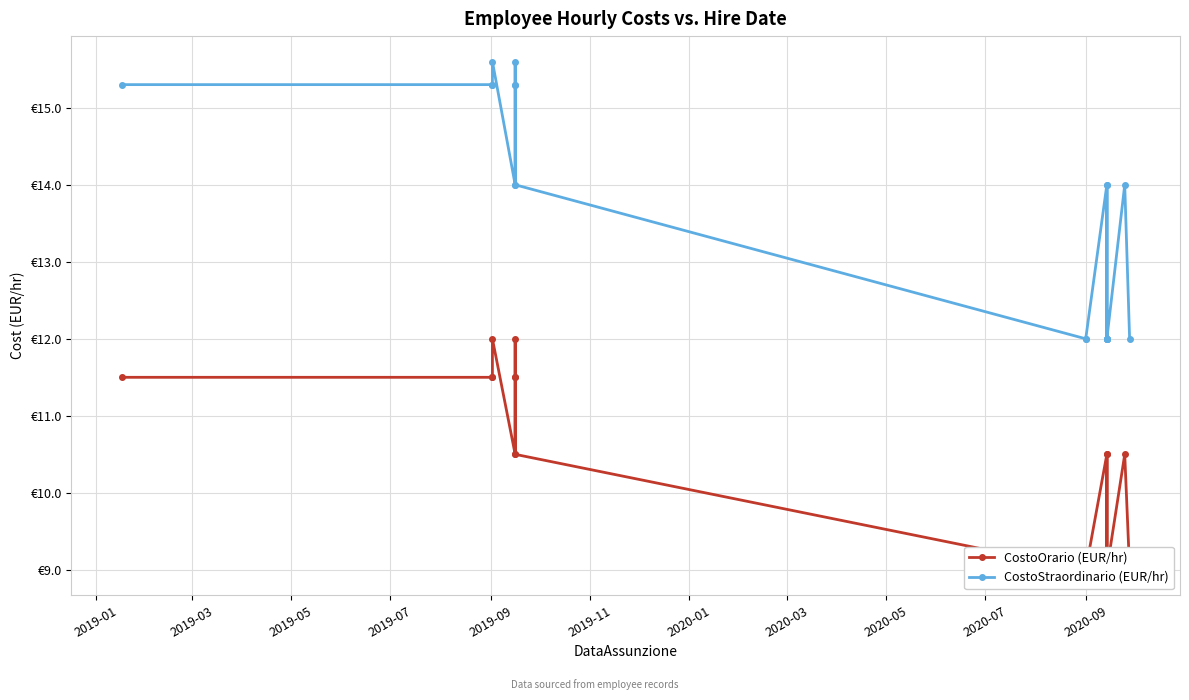

How many lines are shown in the chart?

2